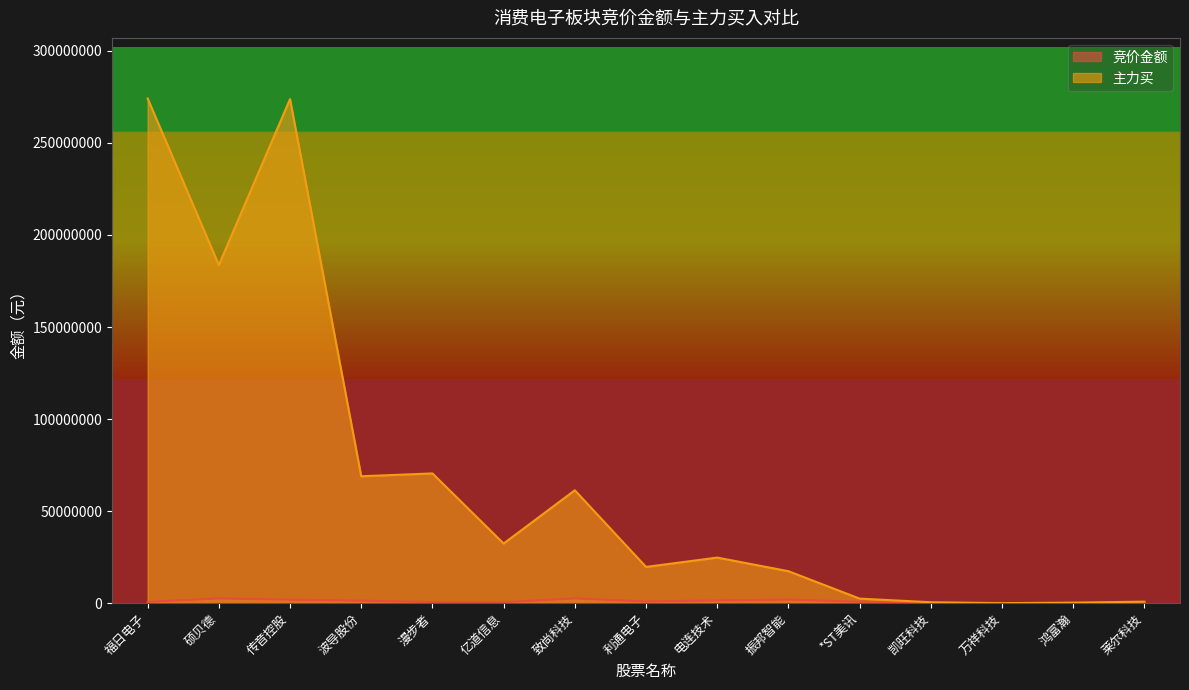

At 莱尔科技, list the series in order from smallest to largest.

竞价金额, 主力买